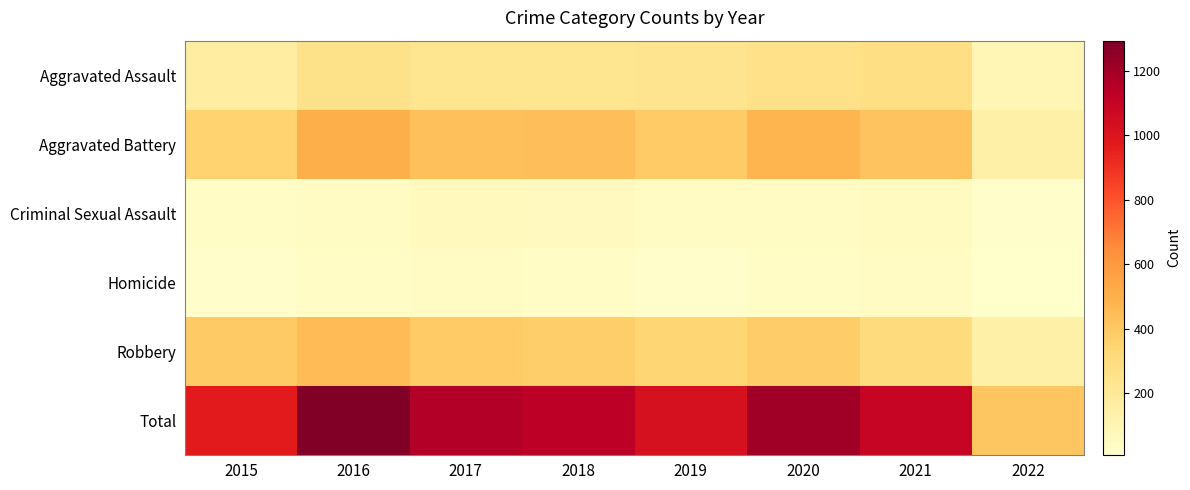

At how many categories does at least one series exceed 902?

7